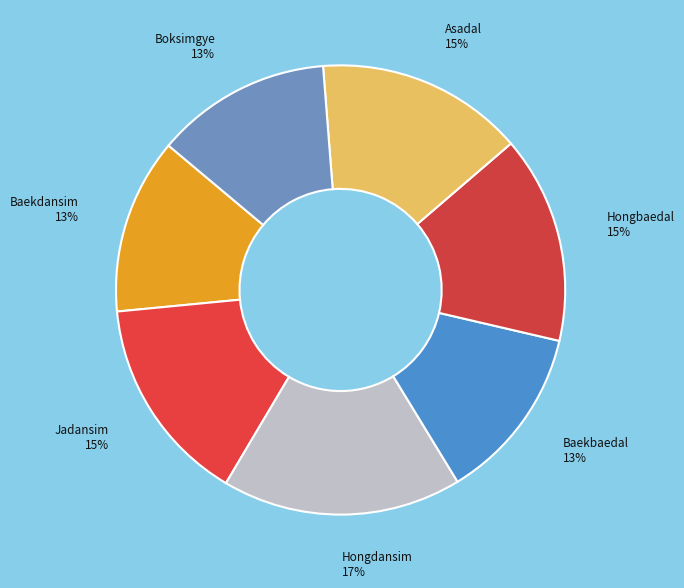

Which slice is the largest?

Hongdansim